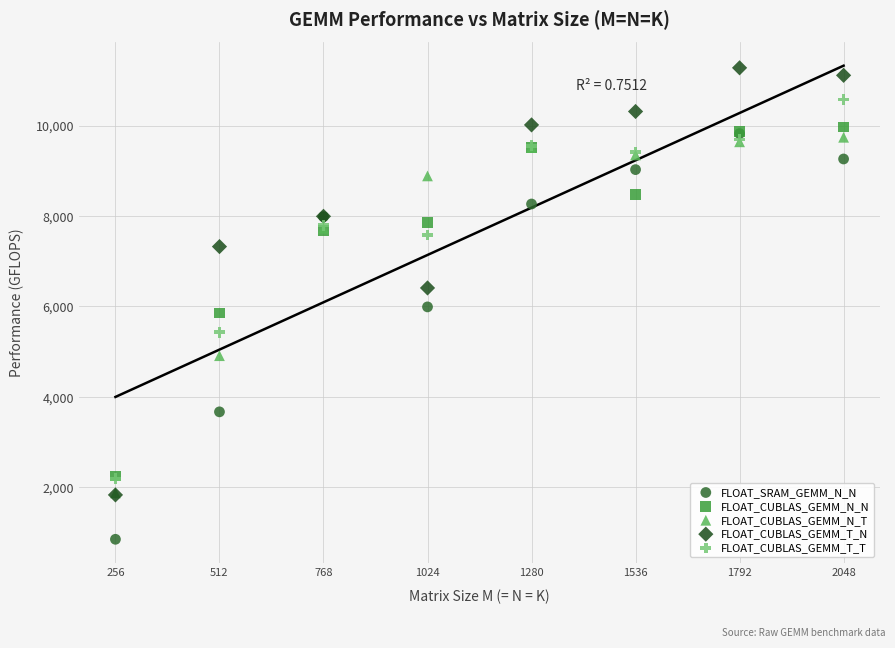

In the FLOAT_CUBLAS_GEMM_T_N series, what Y value is closest to 6553?

6407.4